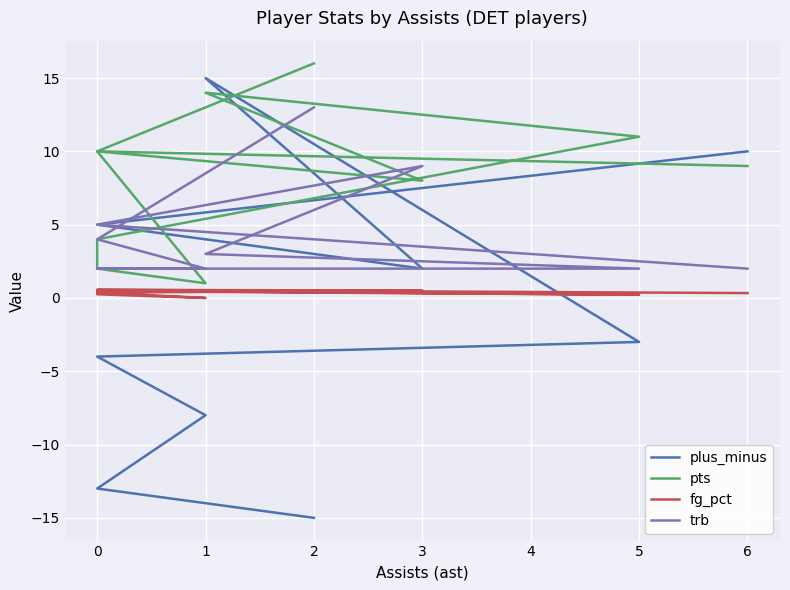

What is the maximum value shown in the chart?

16.0